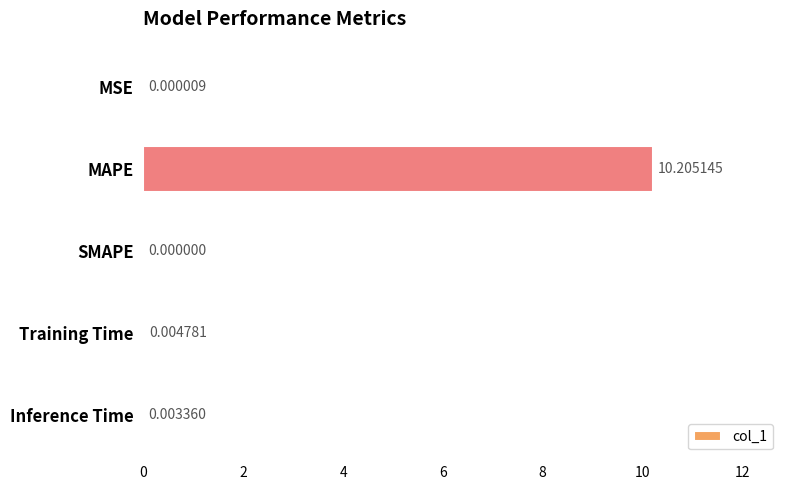

Where is the data nearest to the value 5?

Training Time